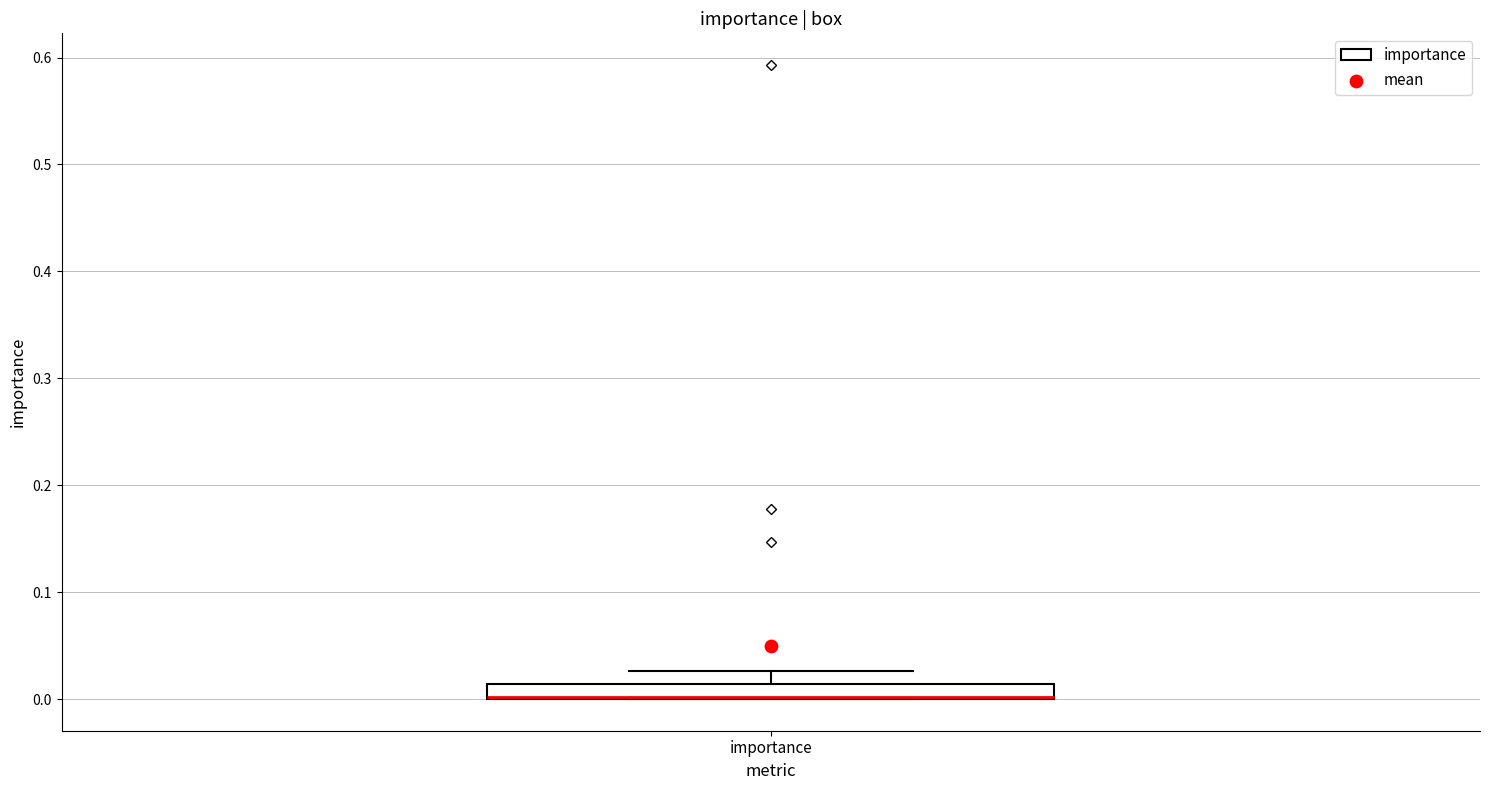

Where is the upper edge of the box for importance on the y-axis? The values are not printed on the chart, so give them approximately, as read against the axis.

0.01